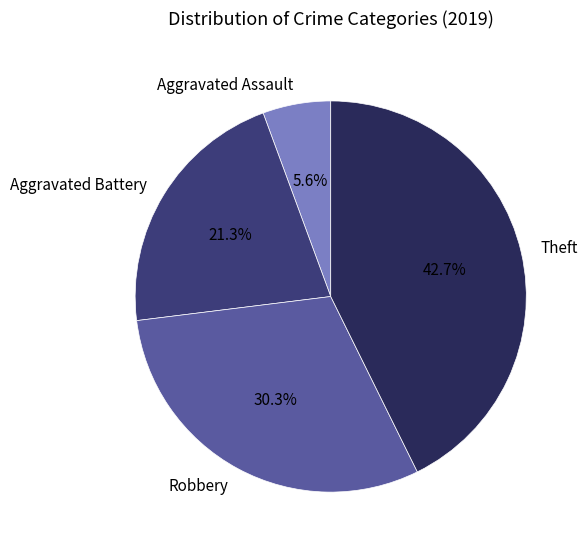

Is the sum of Robbery and Theft greater than half?

Yes